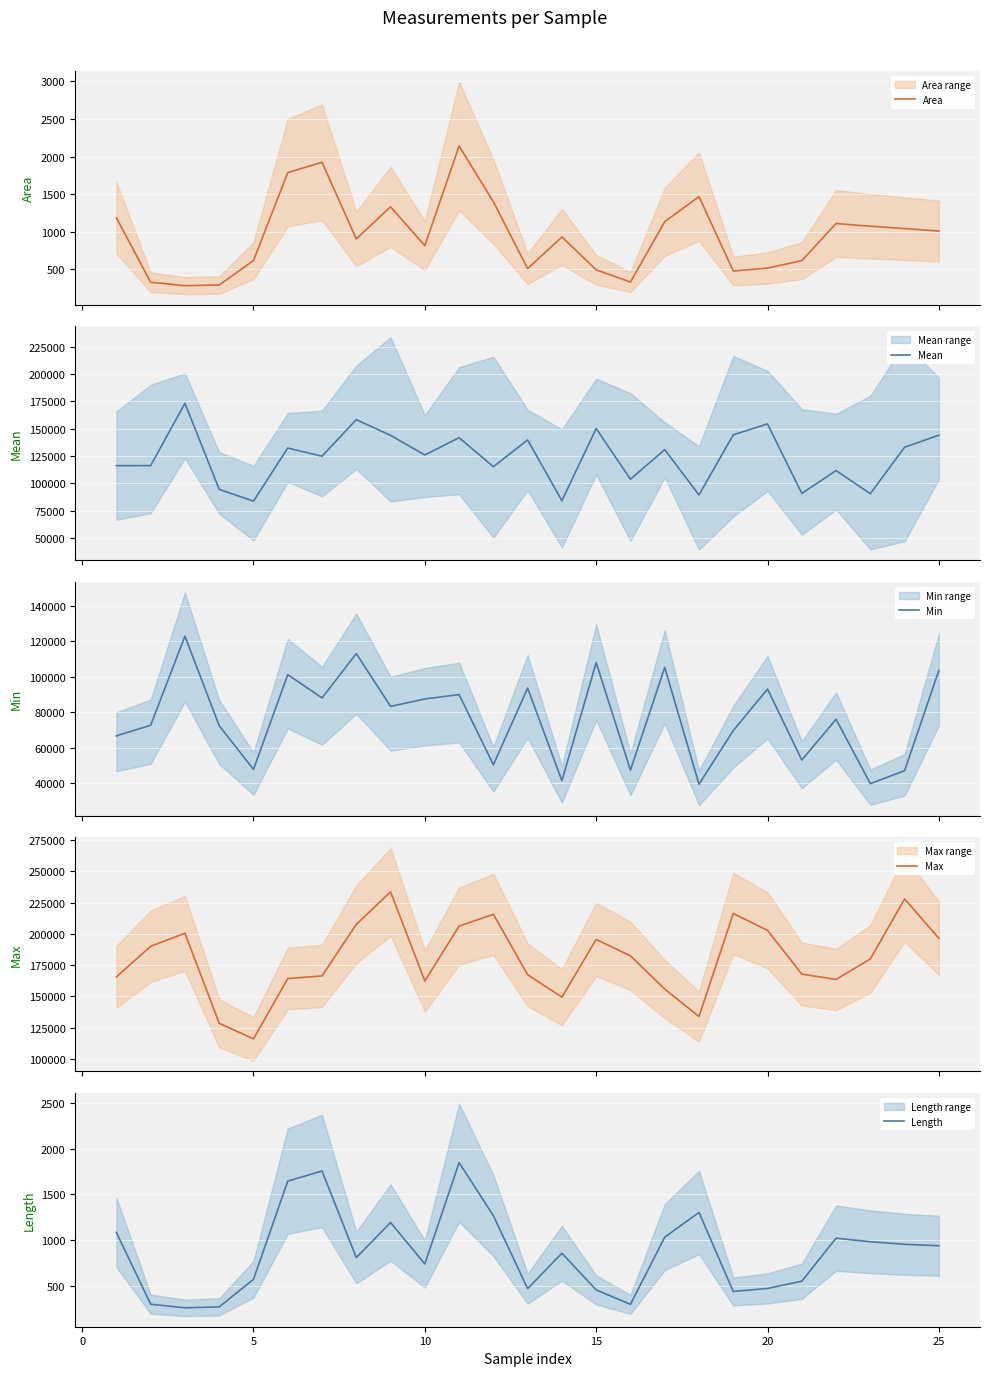

Which series has the largest total across all categories?

Max